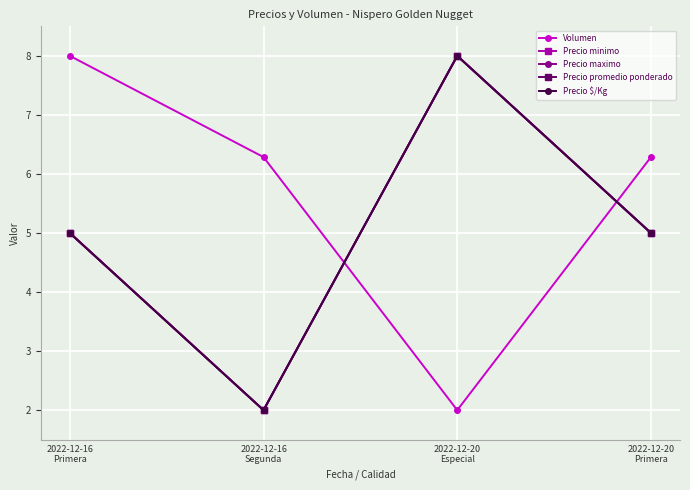

Reading left to right, transcribe all the data shown in this chart.

Volumen: 2022-12-16
Primera=8.0	2022-12-16
Segunda=6.3	2022-12-20
Especial=2.0	2022-12-20
Primera=6.3
Precio minimo: 2022-12-16
Primera=5.0	2022-12-16
Segunda=2.0	2022-12-20
Especial=8.0	2022-12-20
Primera=5.0
Precio maximo: 2022-12-16
Primera=5.0	2022-12-16
Segunda=2.0	2022-12-20
Especial=8.0	2022-12-20
Primera=5.0
Precio promedio ponderado: 2022-12-16
Primera=5.0	2022-12-16
Segunda=2.0	2022-12-20
Especial=8.0	2022-12-20
Primera=5.0
Precio $/Kg: 2022-12-16
Primera=5.0	2022-12-16
Segunda=2.0	2022-12-20
Especial=8.0	2022-12-20
Primera=5.0